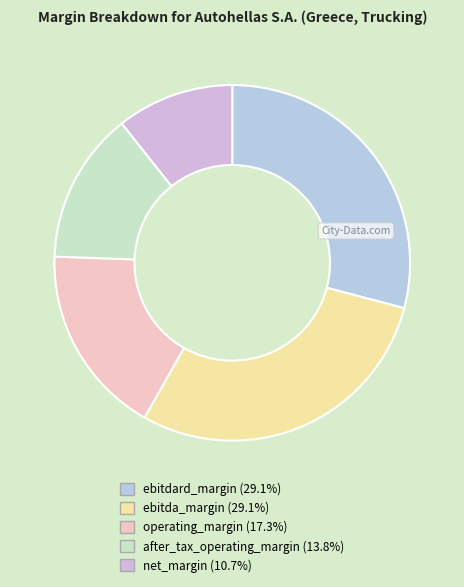

True or false: ebitdard_margin accounts for 29% of the total.

True